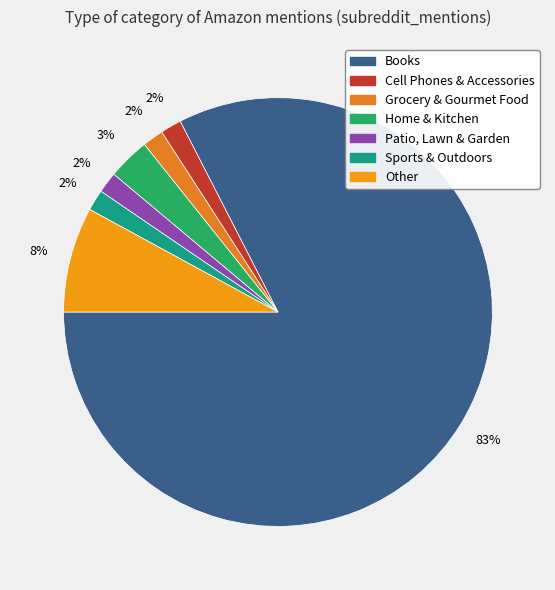

To the nearest percent, what is the average slice percentage?

14%